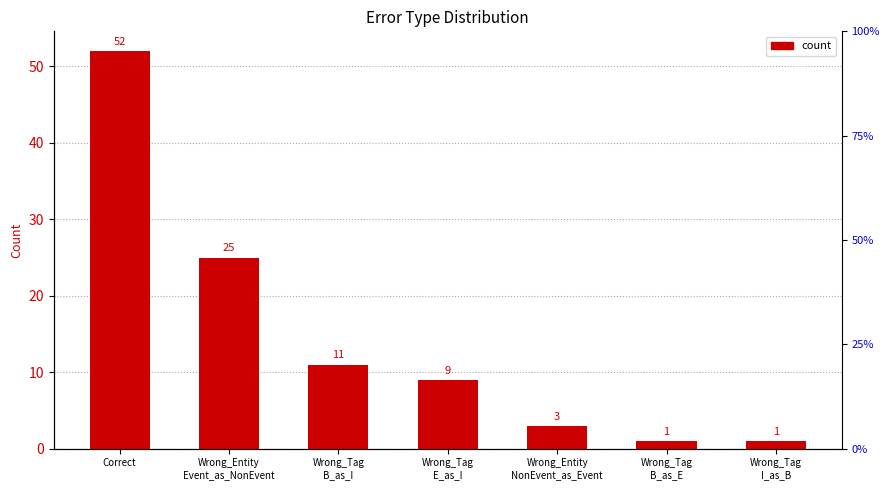

What position from the left is Wrong_Tag
B_as_I?

3